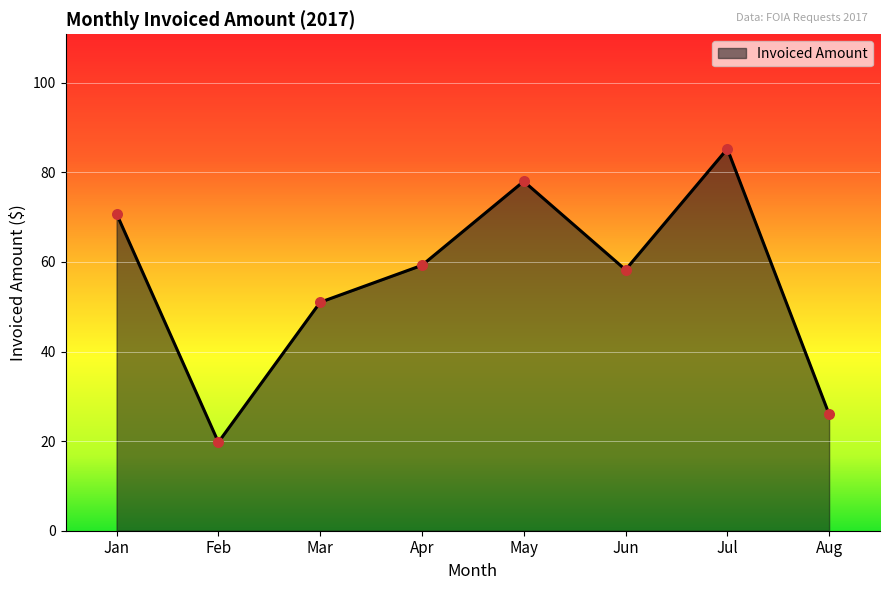

Between Jul and Jun, which is larger?

Jul